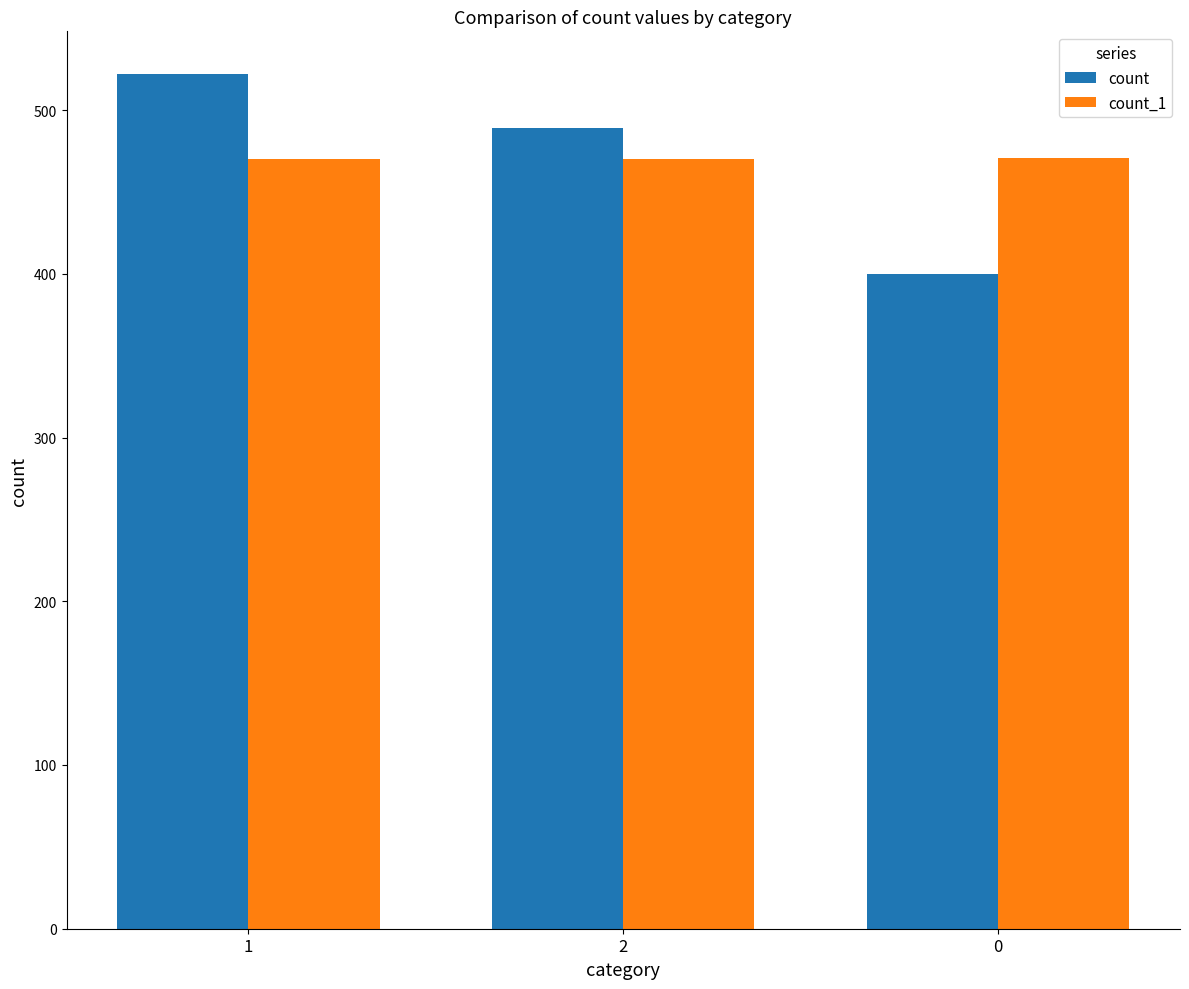

Which category has the highest value in the count series?

1